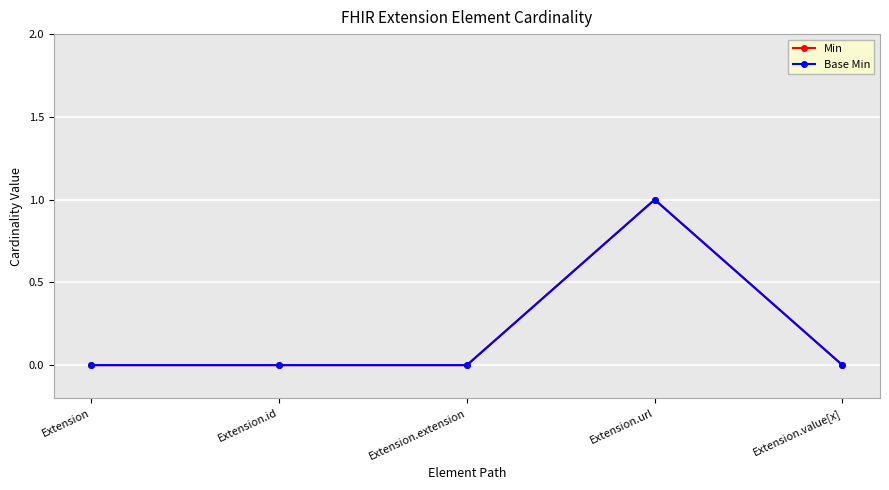

The Base Min series shows 0 at Extension. True or false?

True